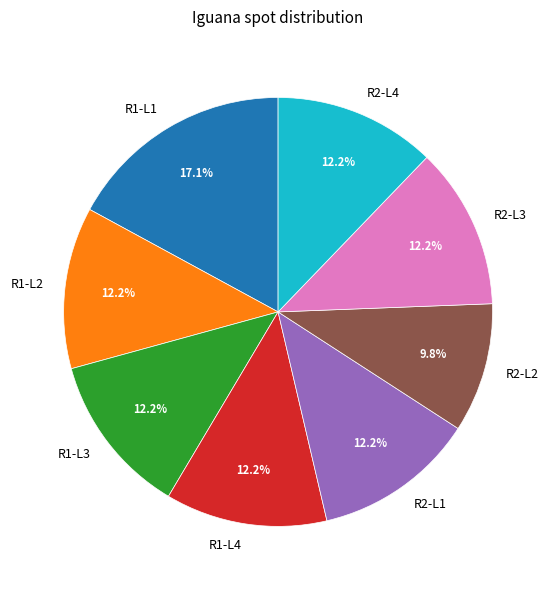

Count the number of slices in the pie.

8